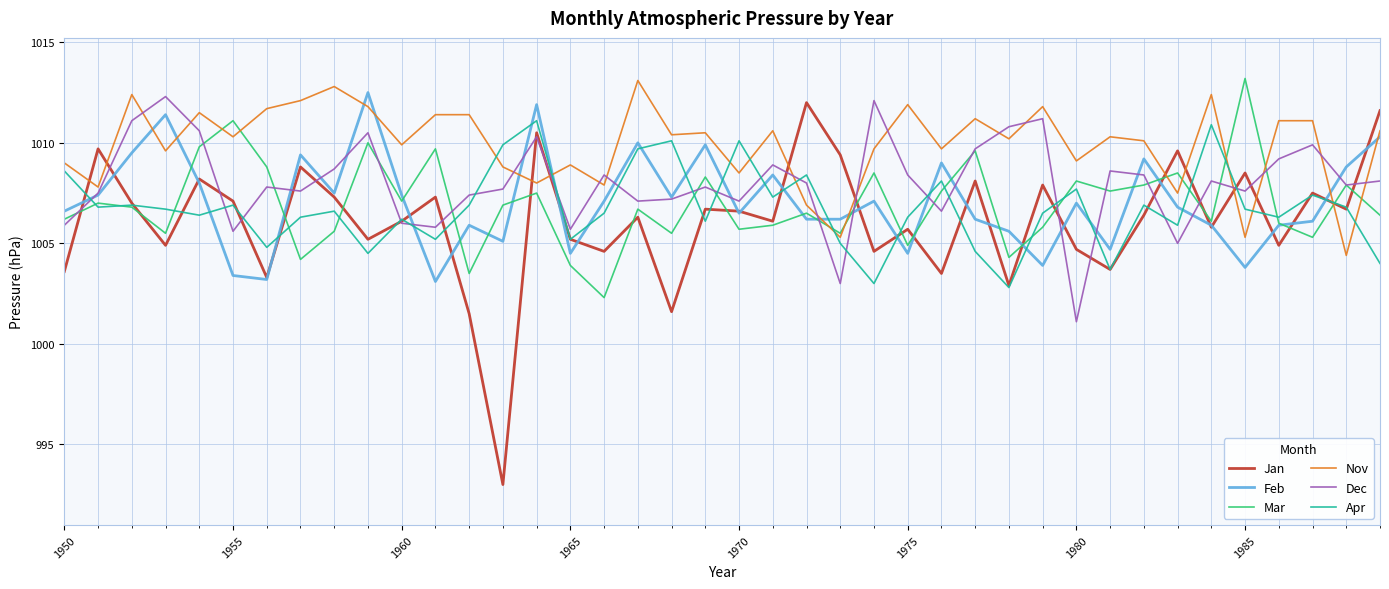

Which series has the widest spread of values?

Jan